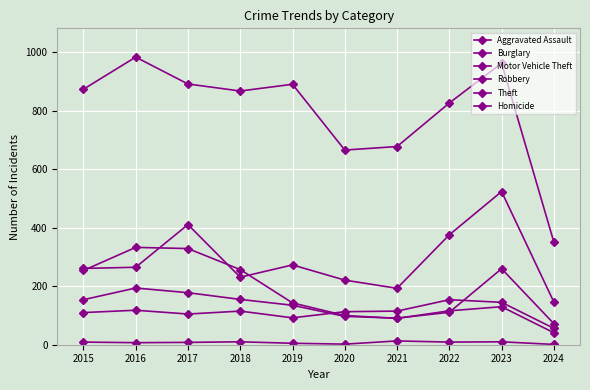

Is the value of Robbery at 2016 greater than the value of Aggravated Assault at 2015?

Yes